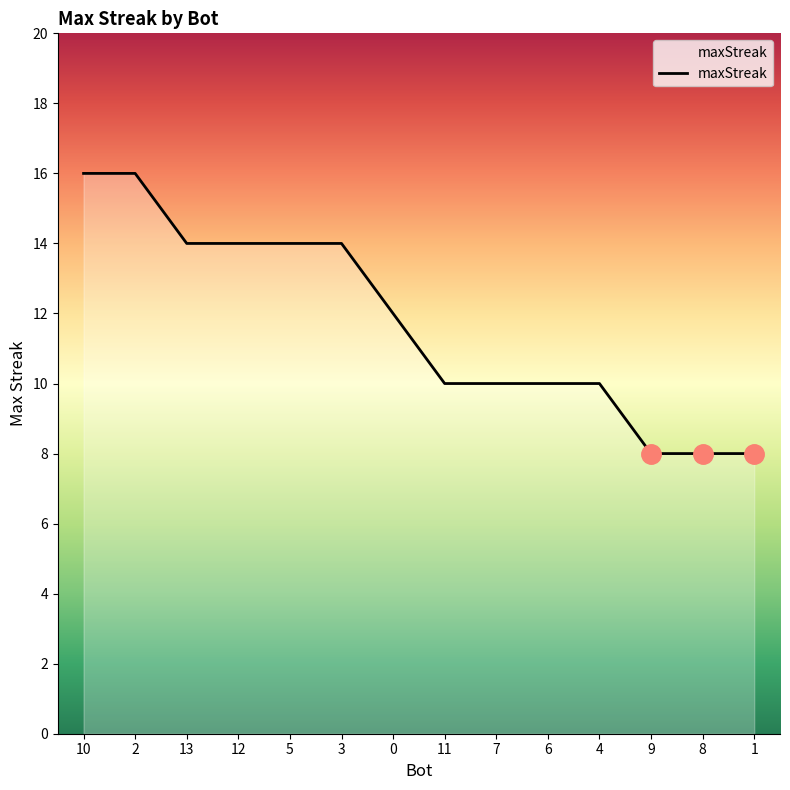

How many lines are shown in the chart?

1